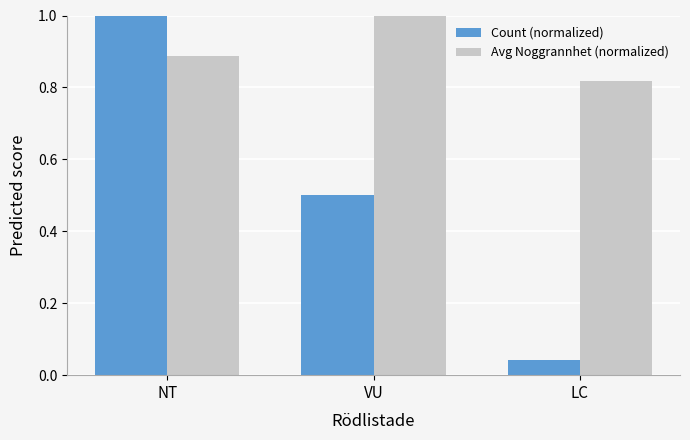

Rank the series by their average value, from lowest to highest.

Count (normalized), Avg Noggrannhet (normalized)